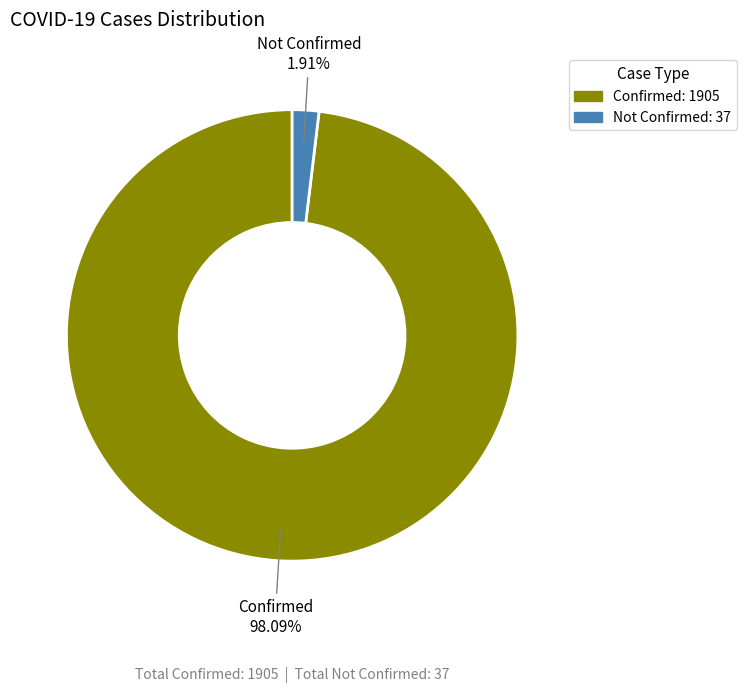

Is there a majority slice in this chart?

Yes